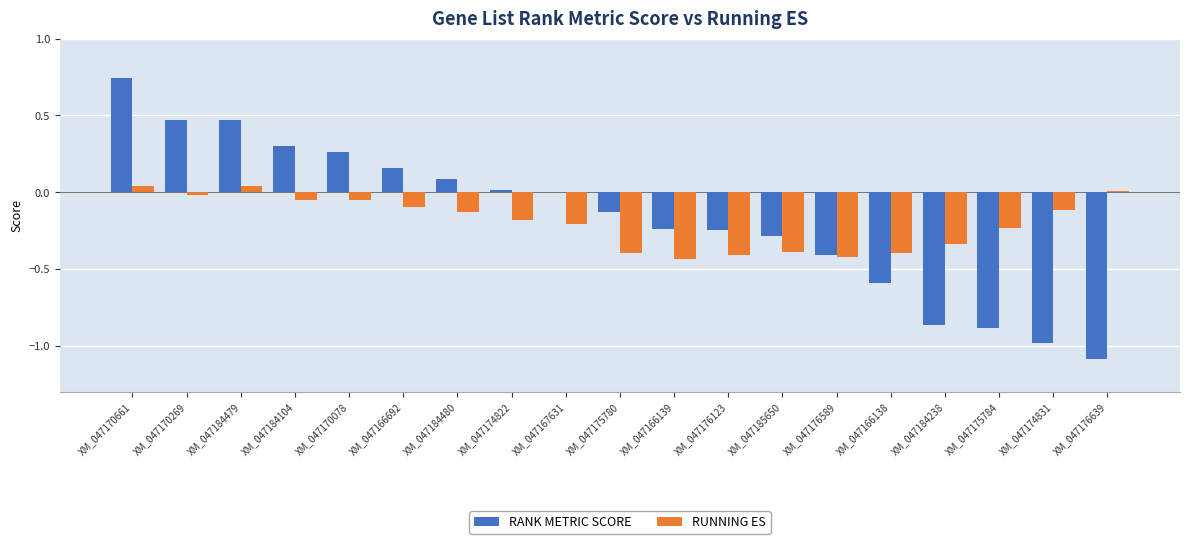

Is it true that RUNNING ES equals -0.0 at XM_047170078?

True